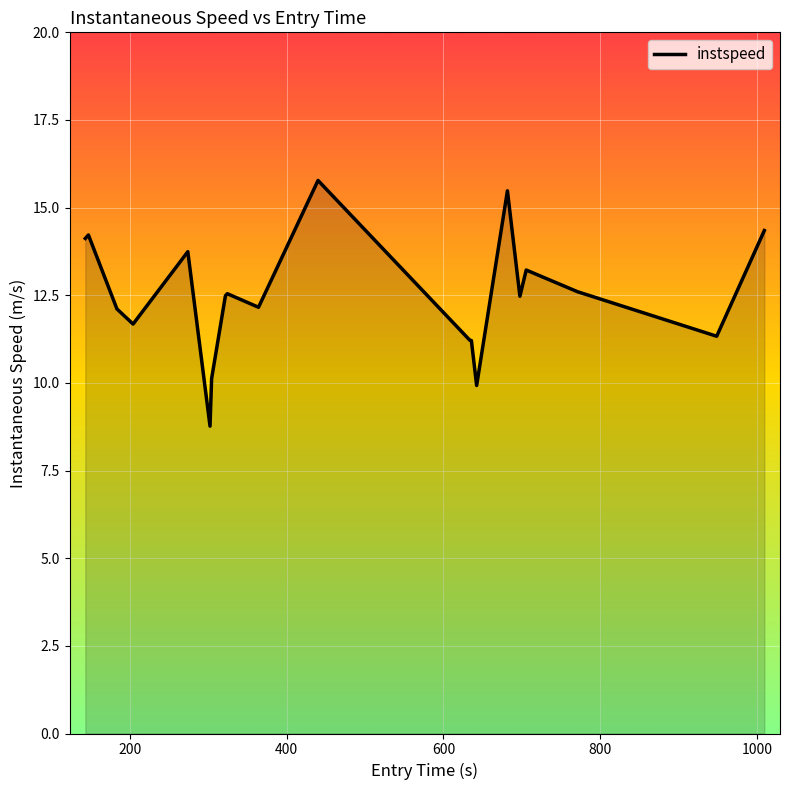

Does the chart display data point markers on the line(s)?

No